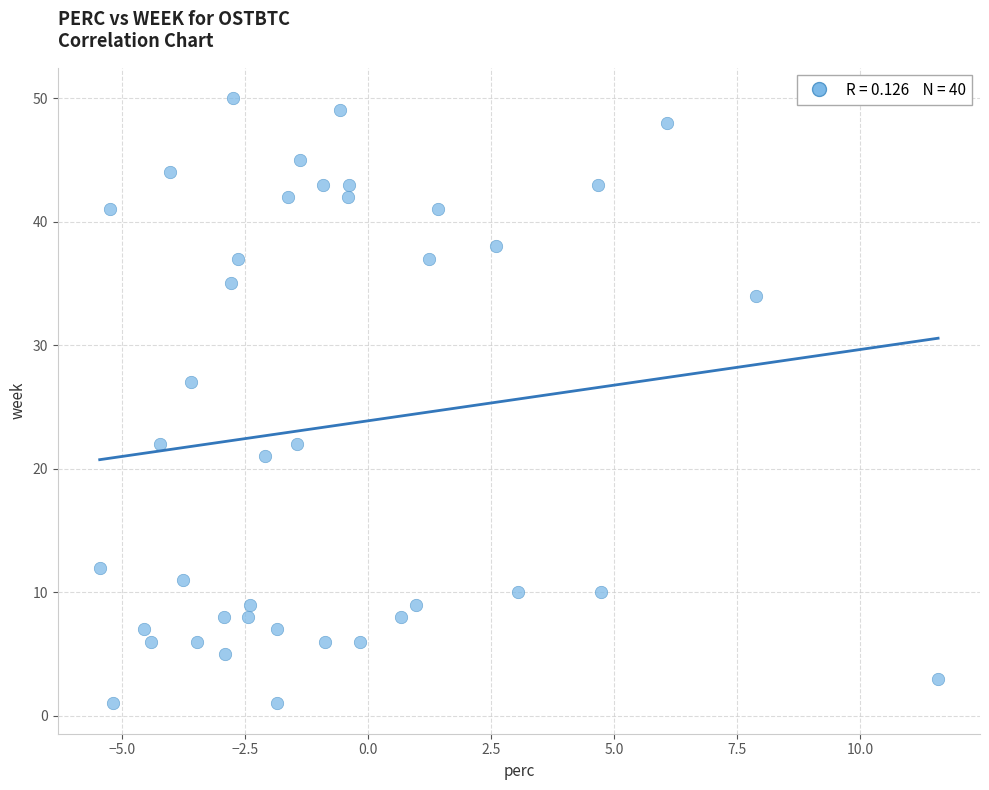

What Y value in the scatter plot is closest to 25?

27